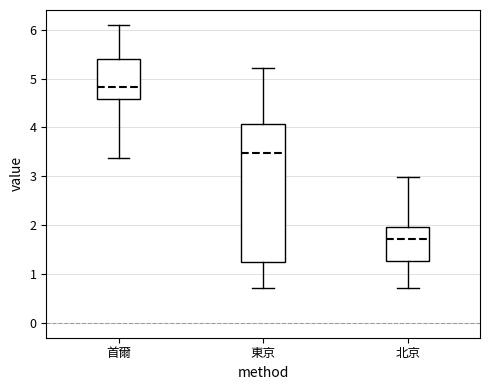

Which box's median line is the lowest?

北京